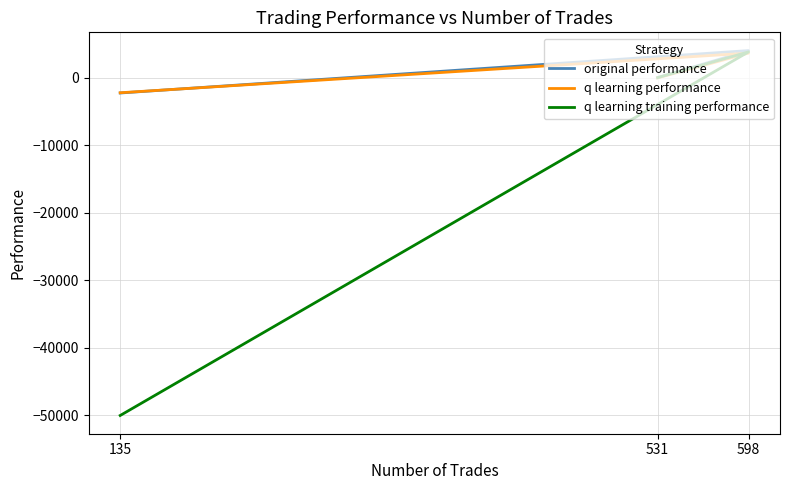

At how many categories does at least one series exceed -31506?

3